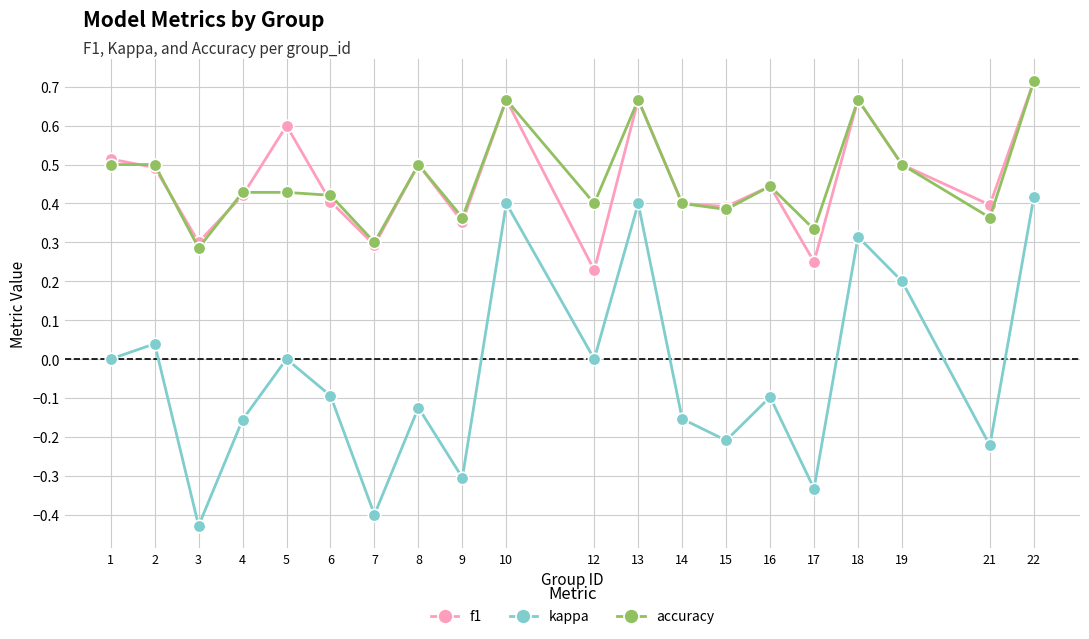

Which series has the largest range (max minus min)?

kappa